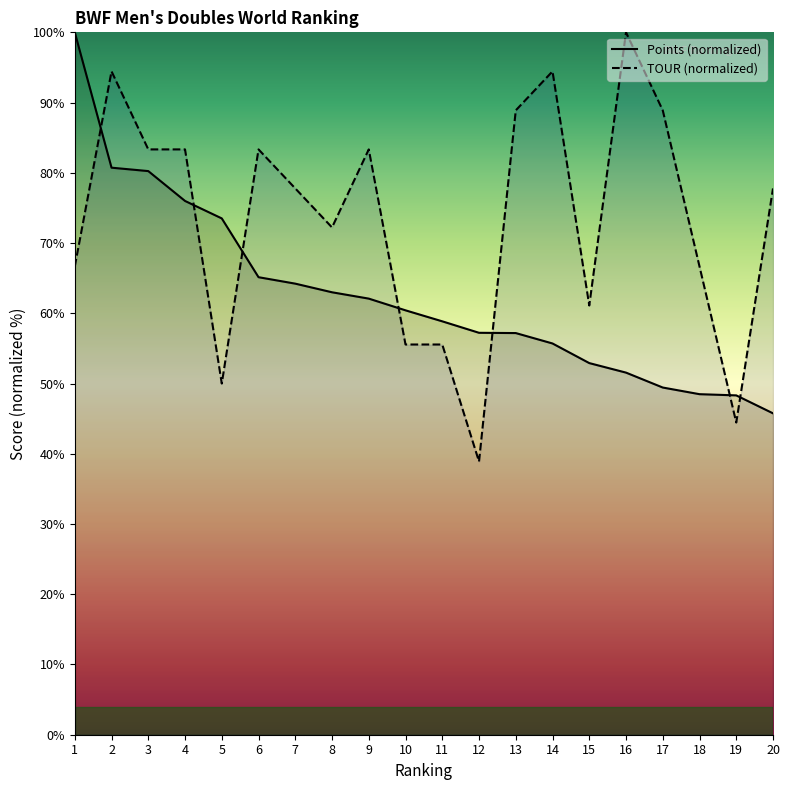

Reading left to right, transcribe all the data shown in this chart.

Points: 100.0	80.7	80.2	76.0	73.5	65.1	64.2	63.0	62.1	60.4	58.9	57.2	57.2	55.7	52.9	51.6	49.4	48.5	48.3	45.8
TOUR: 66.7	94.4	83.3	83.3	50.0	83.3	77.8	72.2	83.3	55.6	55.6	38.9	88.9	94.4	61.1	100.0	88.9	66.7	44.4	77.8